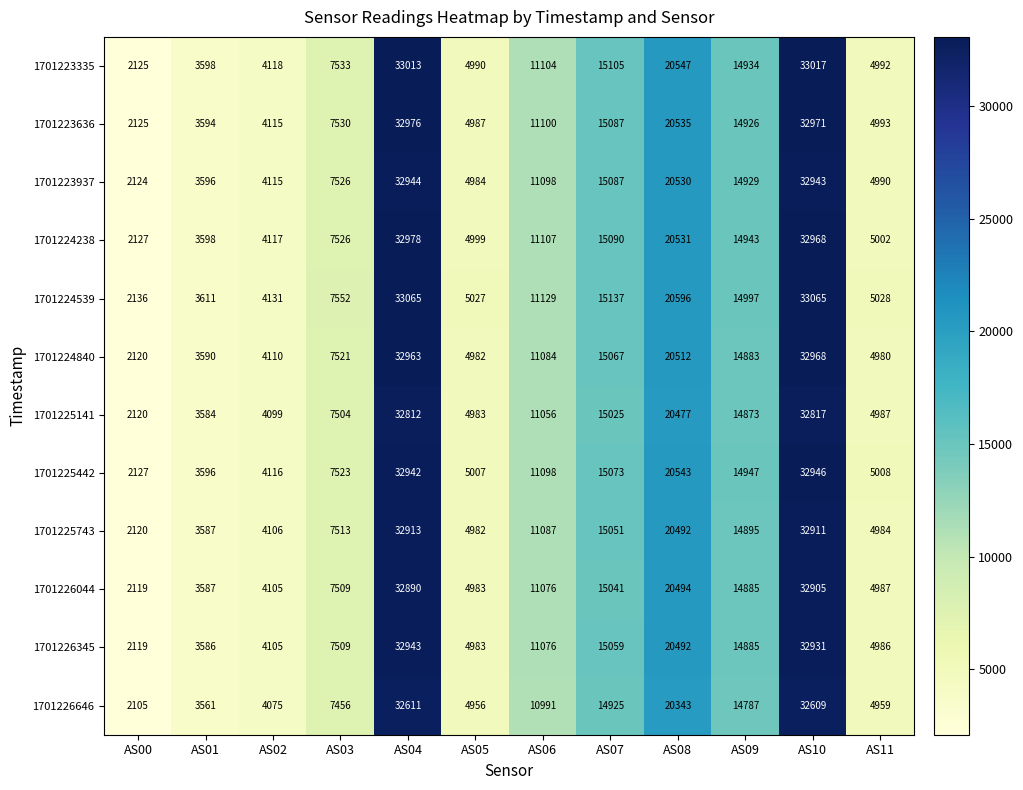

Is it true that 1701225442 equals 32942 at AS04?

True